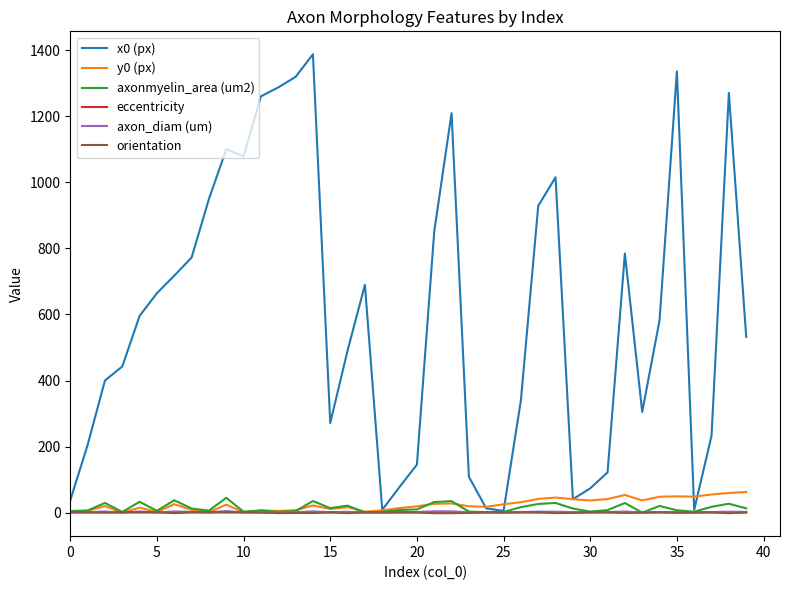

What is the greatest value displayed?

1387.3